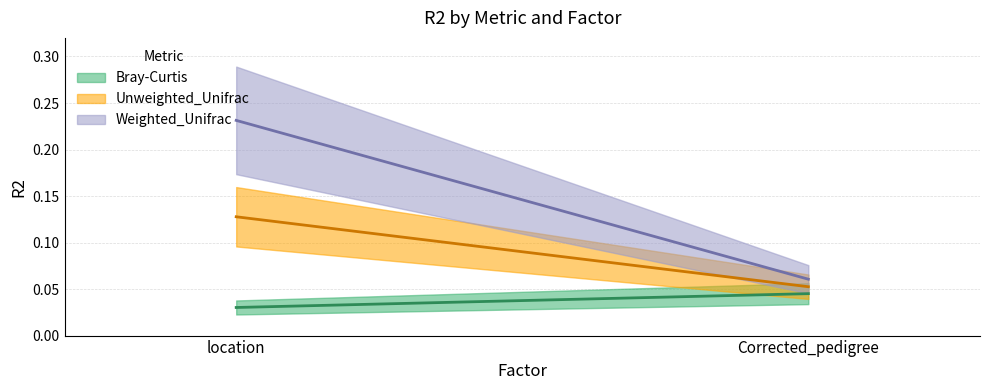

What position from the right is Corrected_pedigree?

1